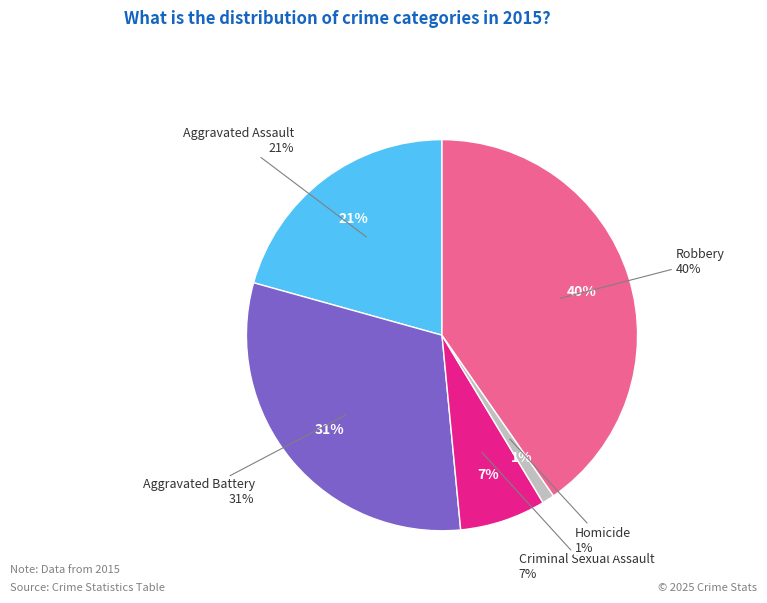

The Homicide slice represents 13% of the pie. True or false?

False